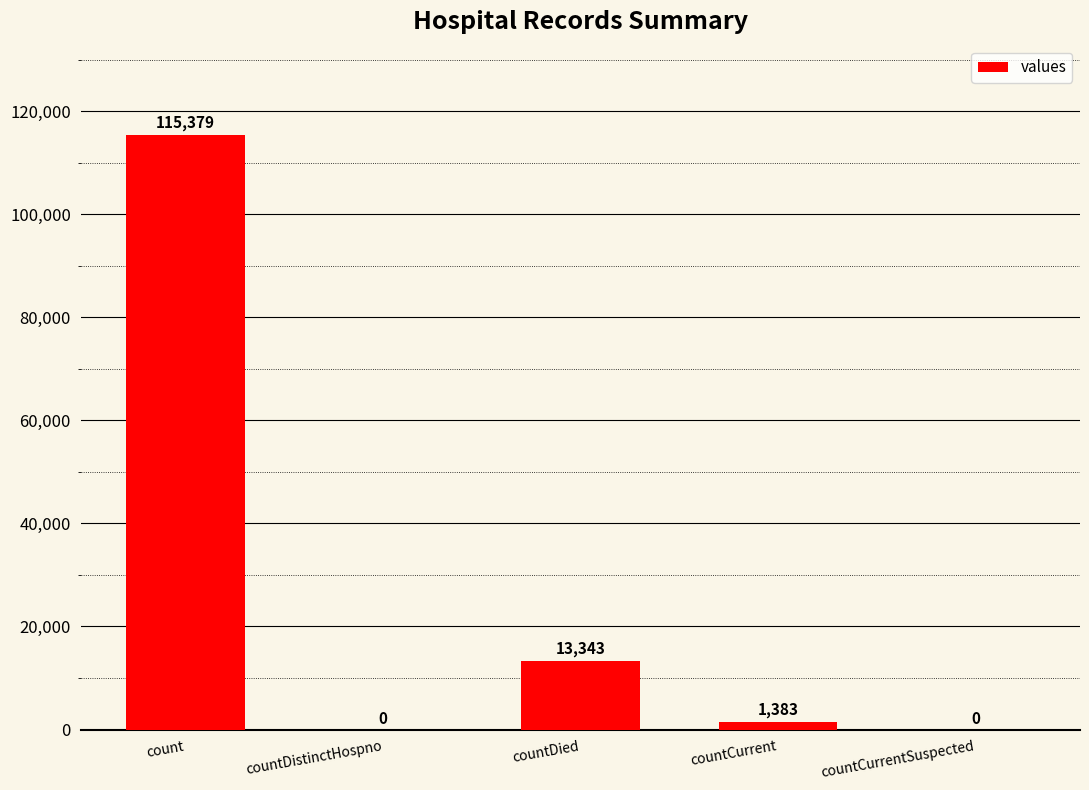

What value does the data have at countDied, to the nearest 10?

13340